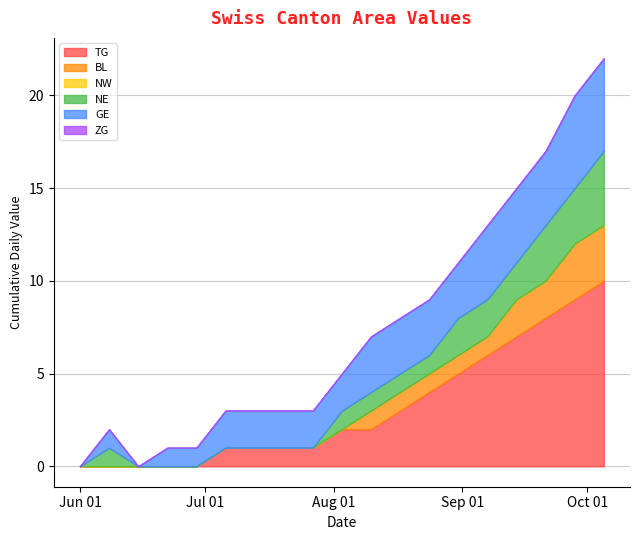

What is the greatest value displayed?

10